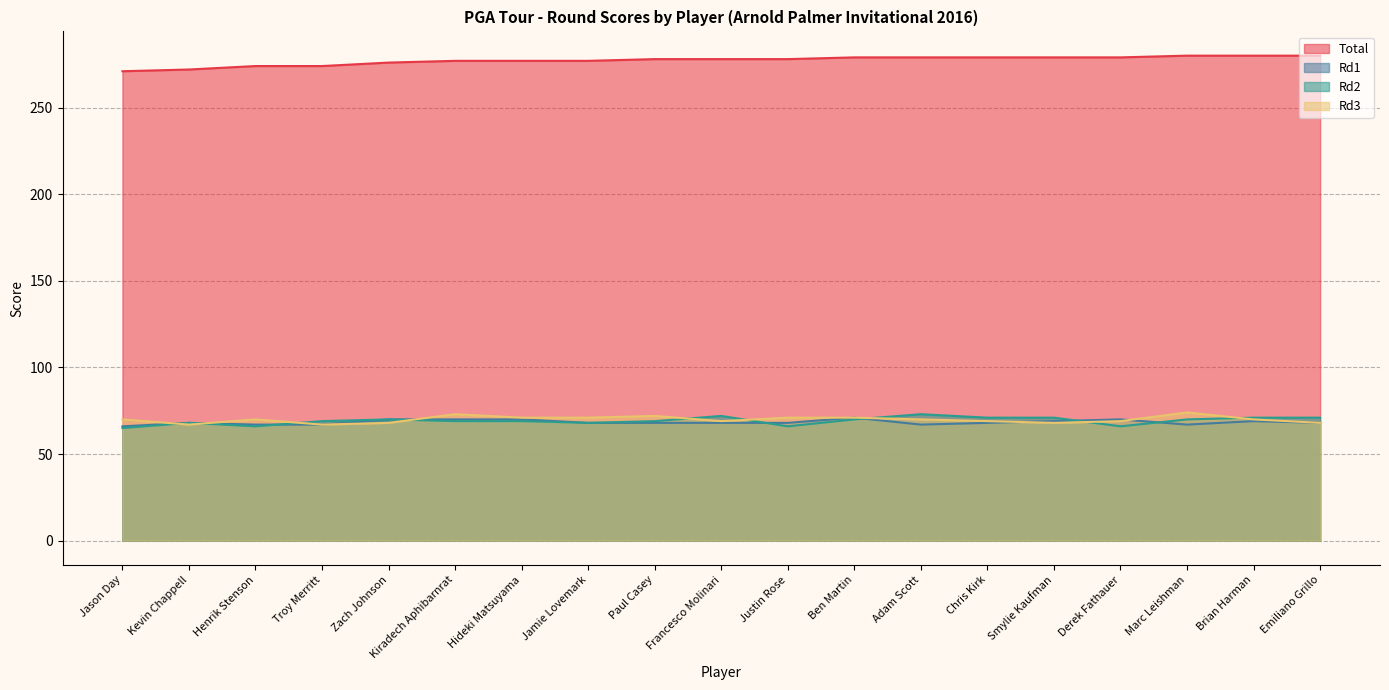

What value does the Rd3 series have at Emiliano Grillo?

68